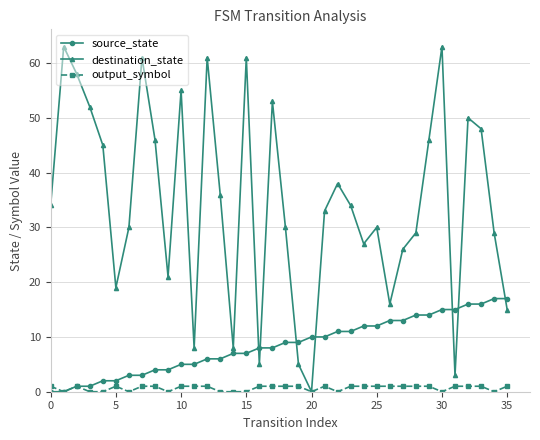

What is the highest value of the source_state series?

17